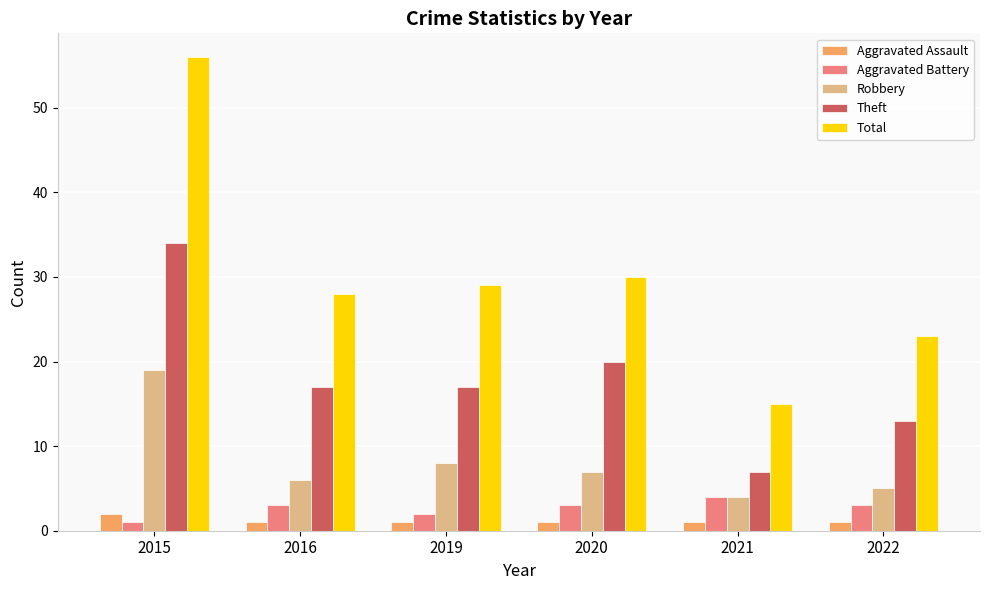

True or false: Total has a value of 28 at 2016.

True